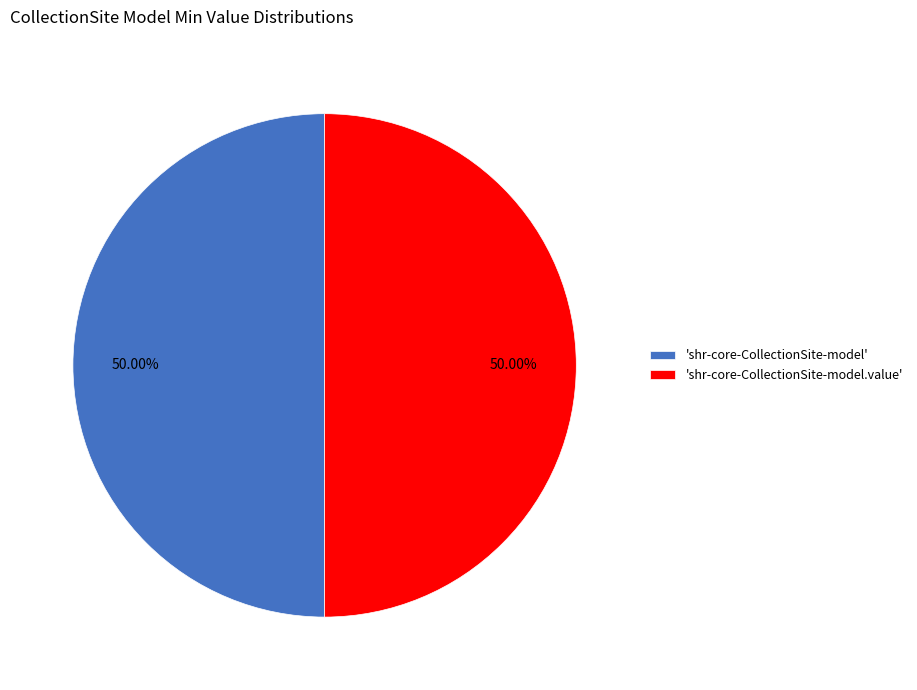

To the nearest percent, what is the average slice percentage?

50%